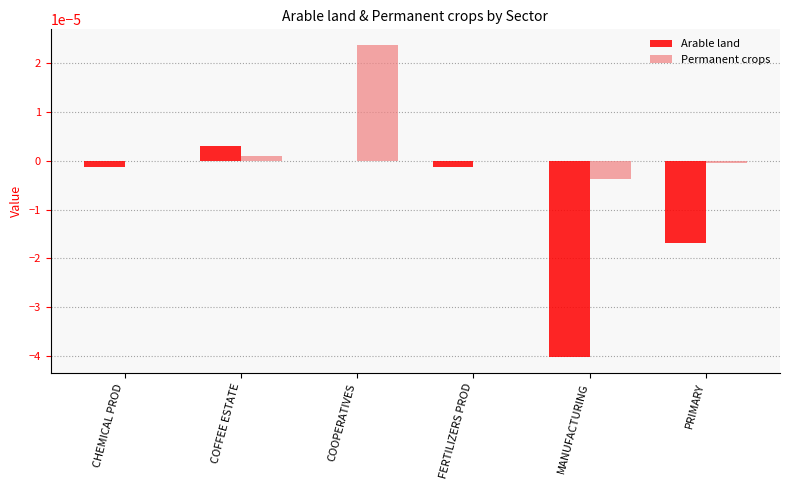

Is the value of Permanent crops at COFFEE ESTATE greater than the value of Arable land at FERTILIZERS PROD?

Yes